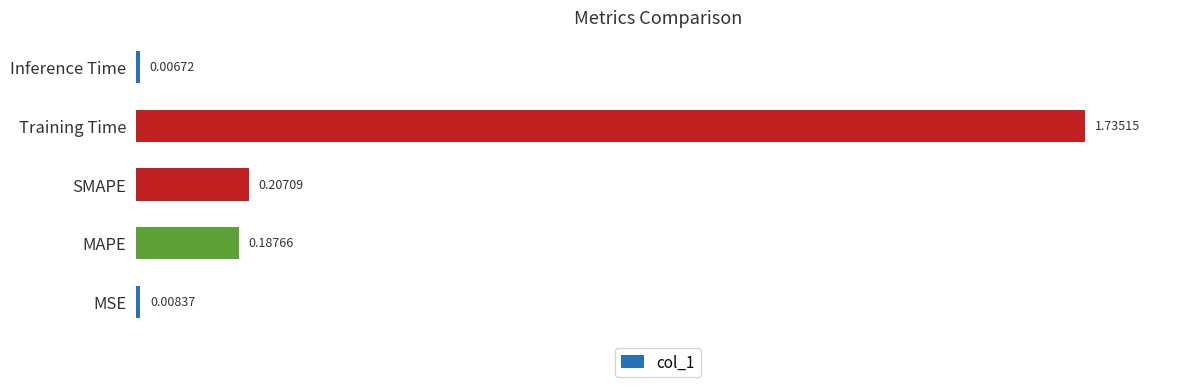

What is the sum of the values at SMAPE and MAPE?

0.4